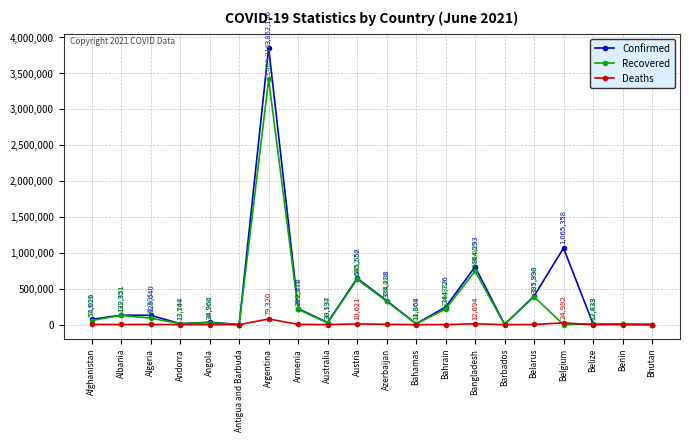

What is the lowest value of the Deaths series?

1